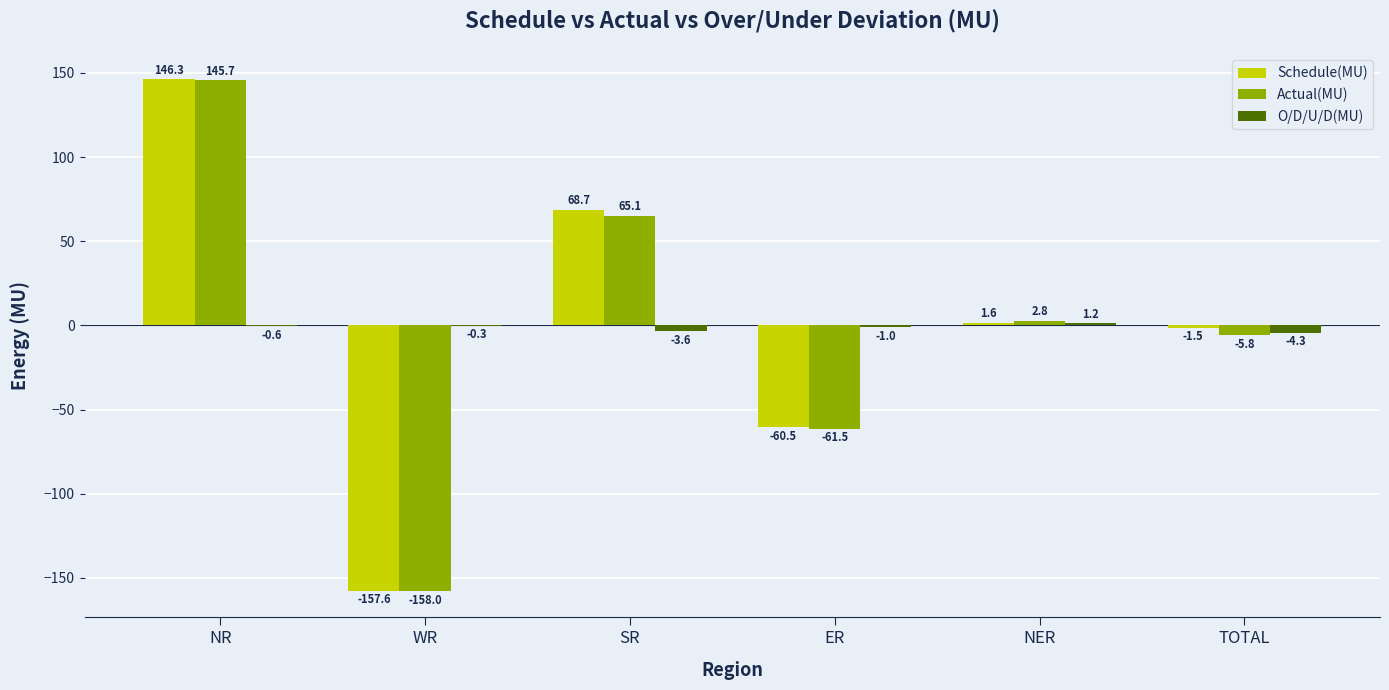

Which series changed the most between WR and ER?

Schedule(MU)